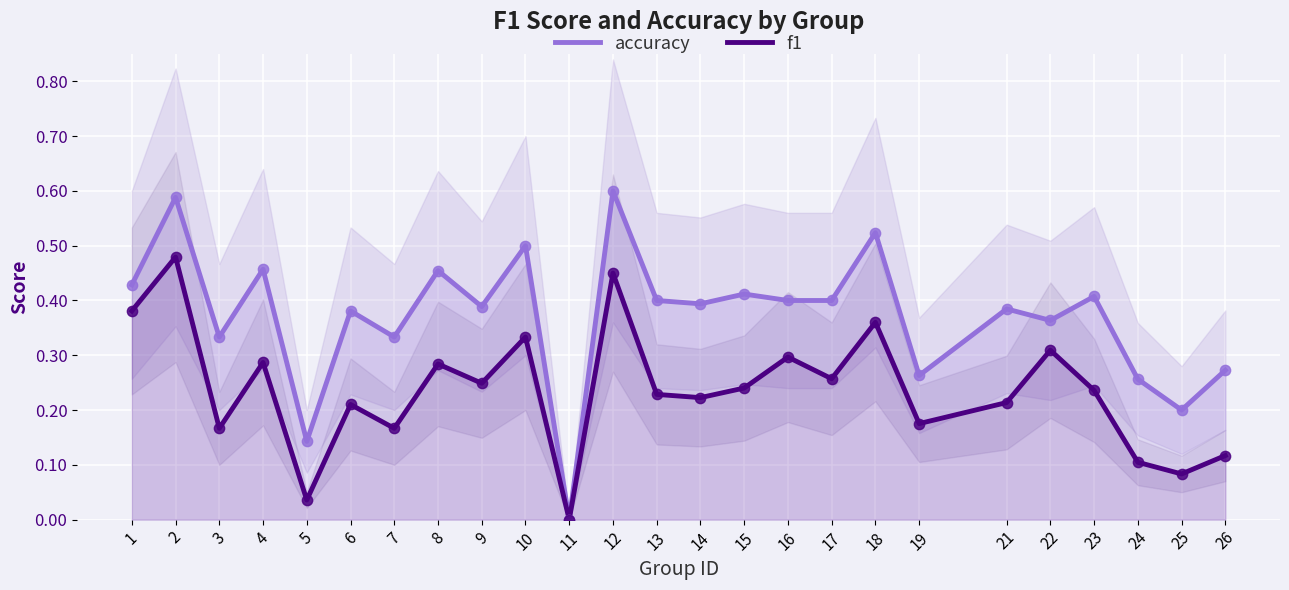

Is the value of accuracy at 14 greater than the value of f1 at 12?

No